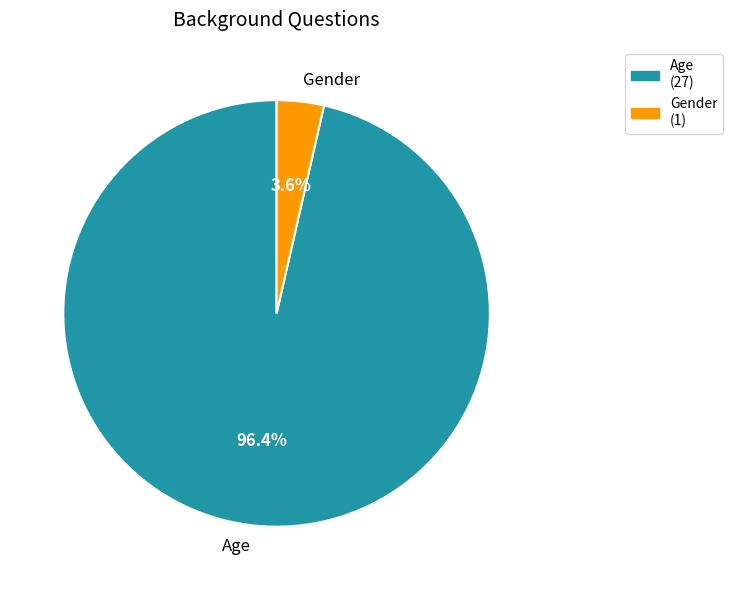

How many segments does this pie chart have?

2